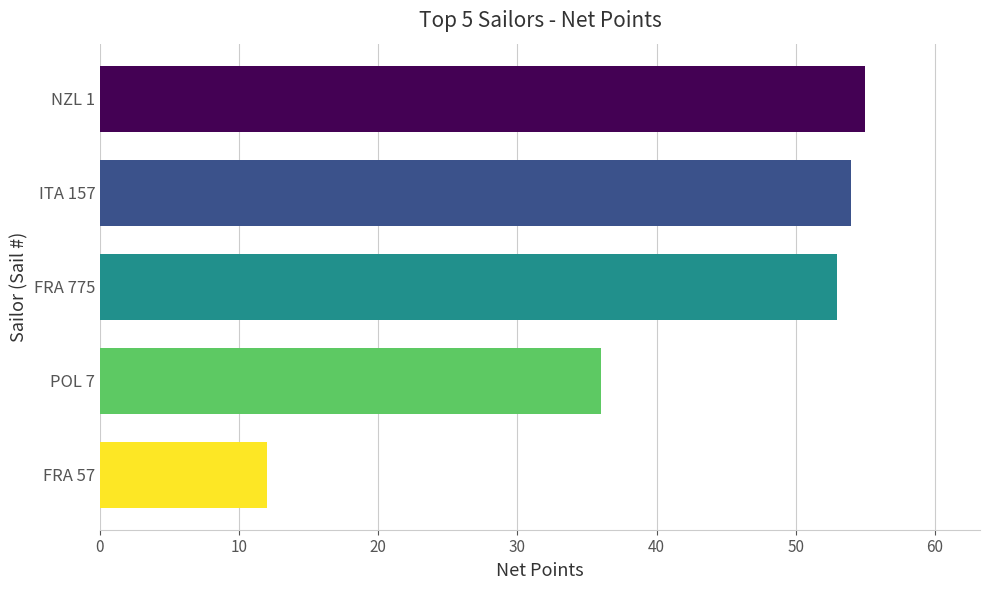

Reading bottom to top, list all the values displayed in this chart.

FRA 57=12	POL 7=36	FRA 775=53	ITA 157=54	NZL 1=55